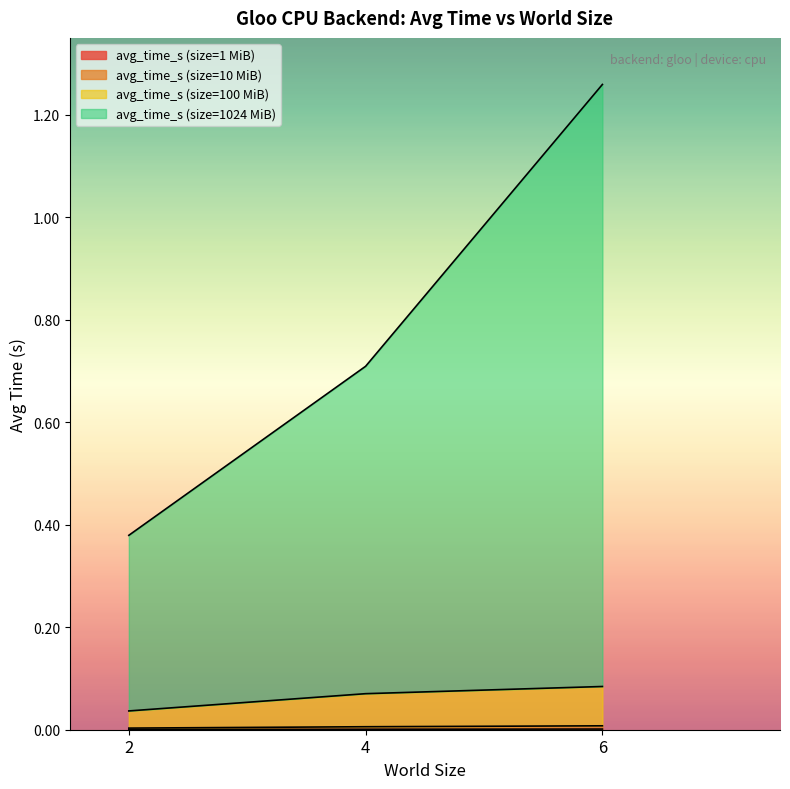

Does the chart display data point markers on the line(s)?

No